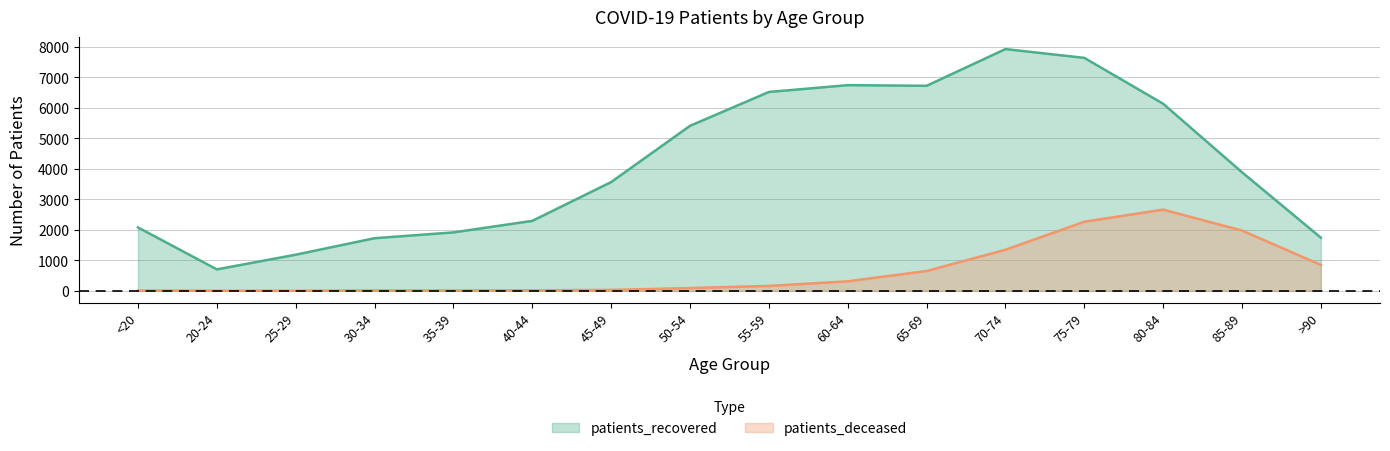

Is it true that patients_recovered equals 13141 at 70-74?

False